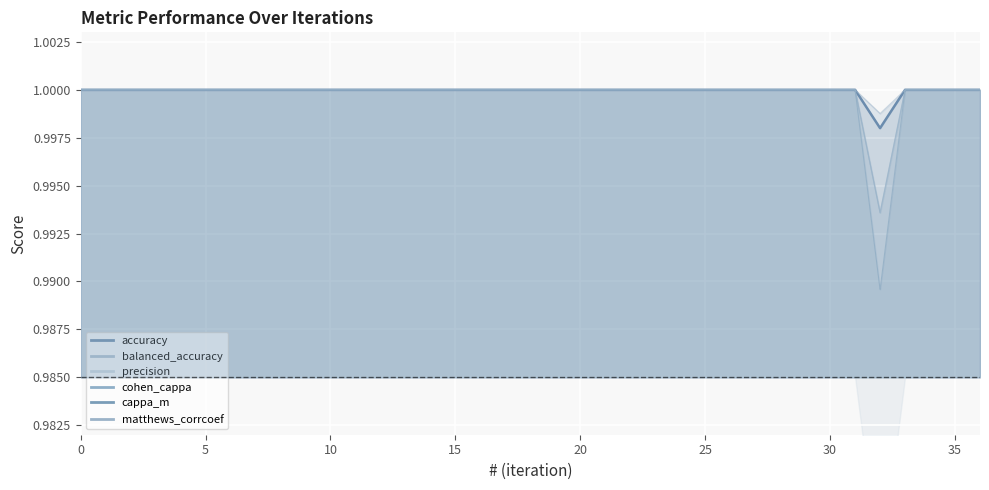

Which series has the largest range (max minus min)?

matthews_corrcoef